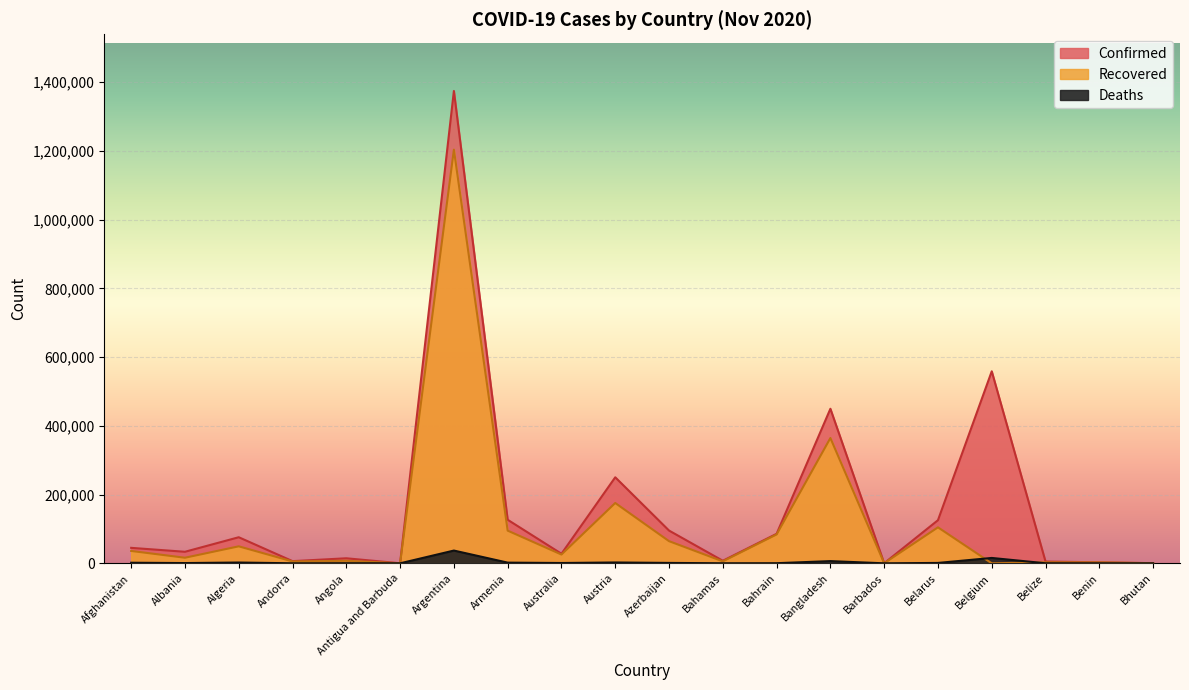

Read the Deaths value at Benin, to the nearest 50.

50